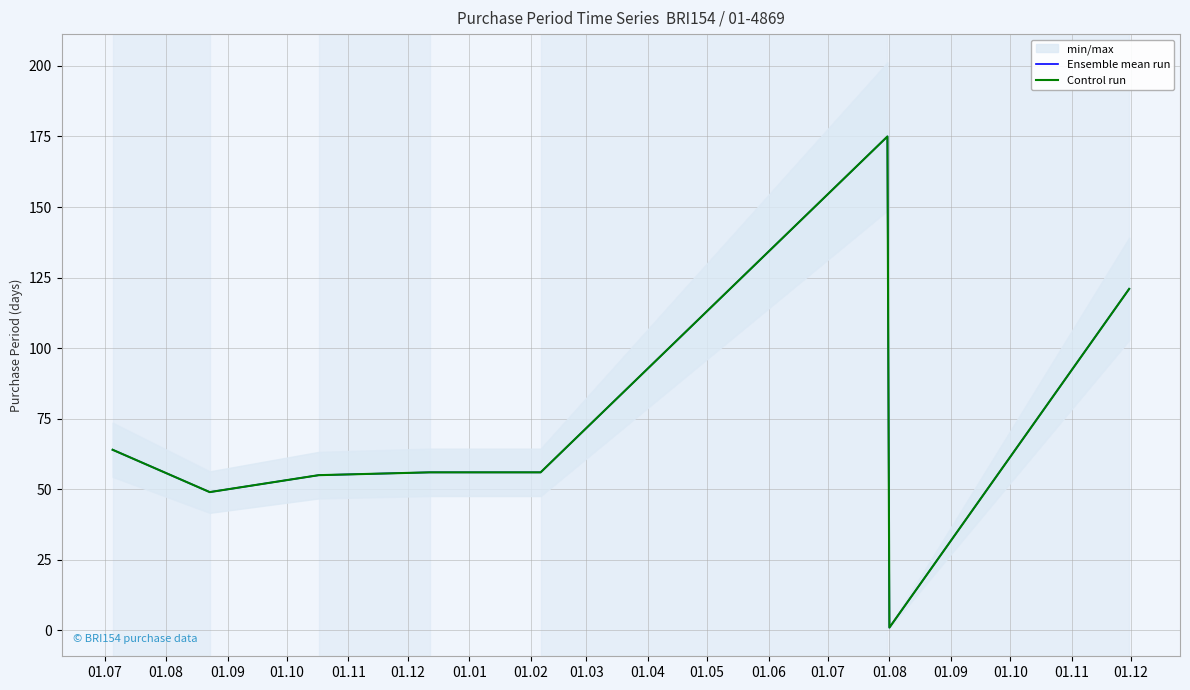

What is the label of the 8th point from the left?

01.02